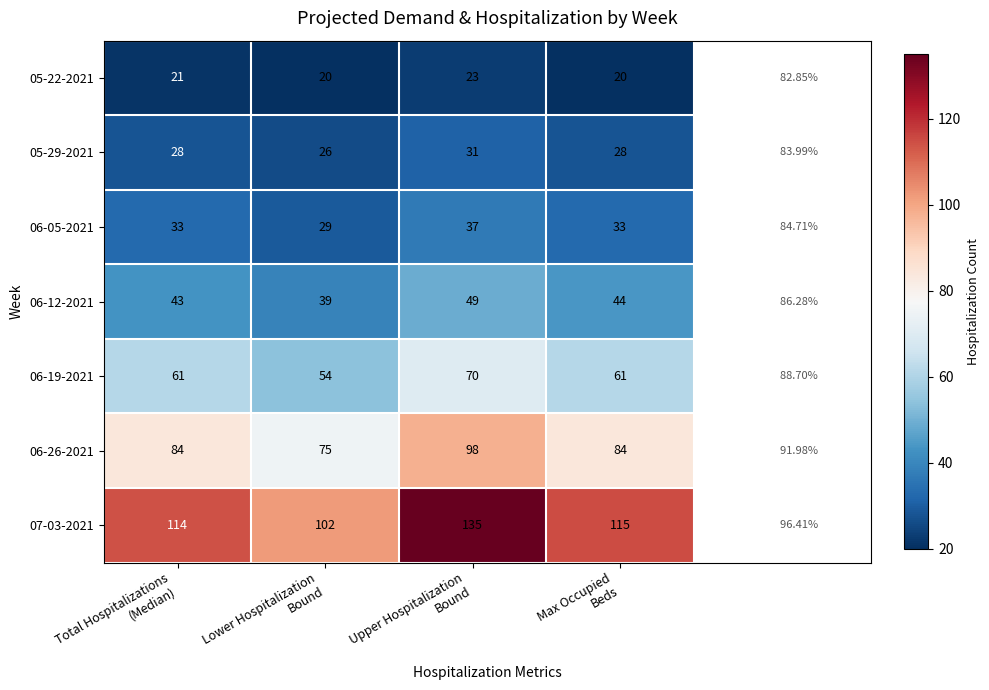

Which series has the widest spread of values?

07-03-2021